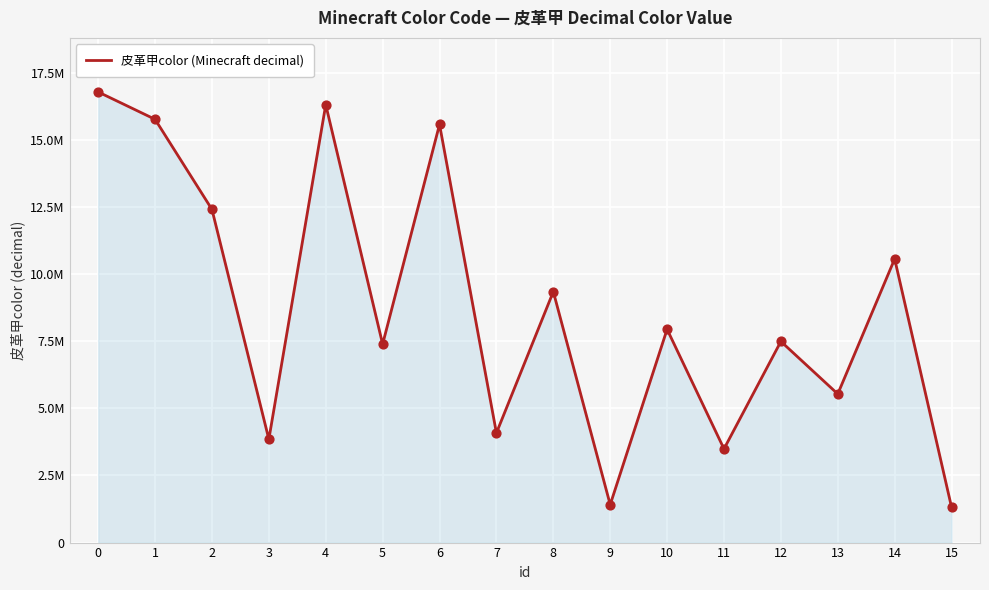

Approximately how many times larger is the value at 6 compared to 13?

2.8